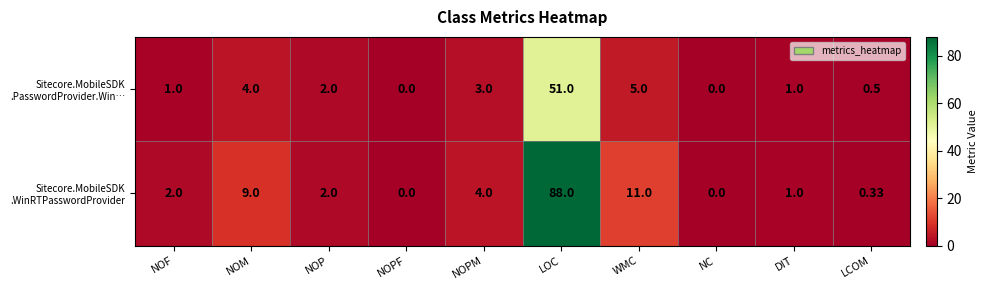

Which label corresponds to the largest value in the chart?

LOC